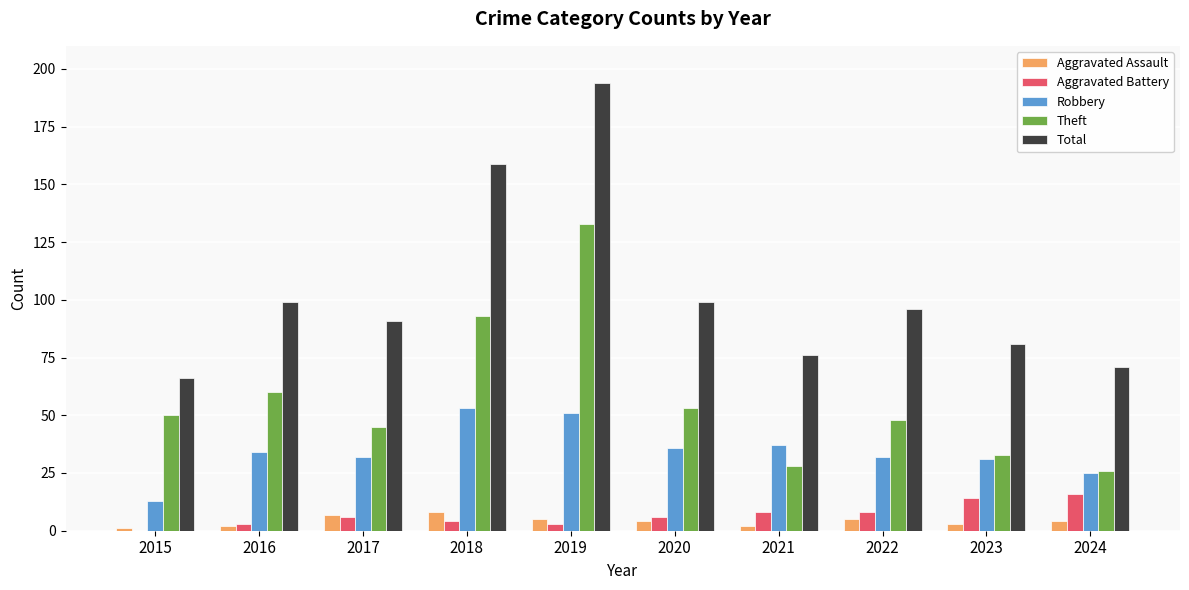

What is the approximate value of Aggravated Battery at 2019, to the nearest 5?

5